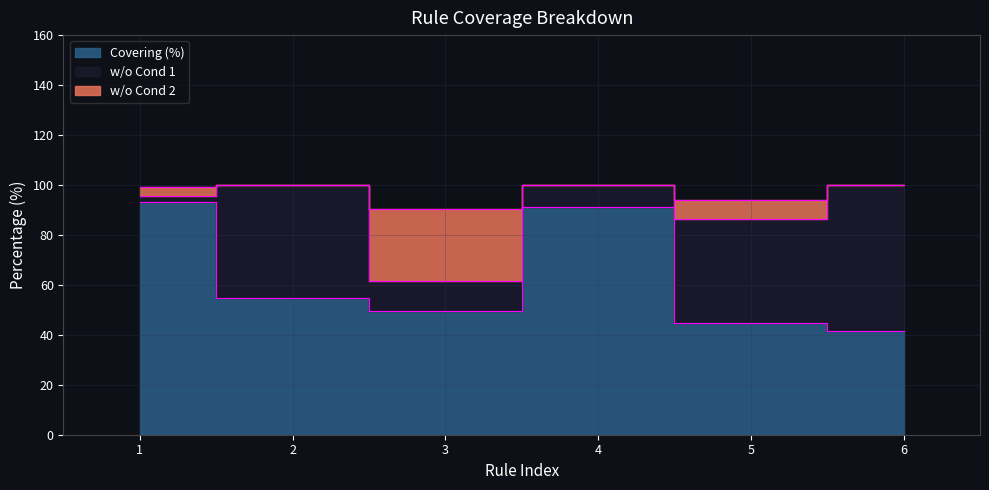

Is it true that Covering (%) equals 49.6 at 3?

True